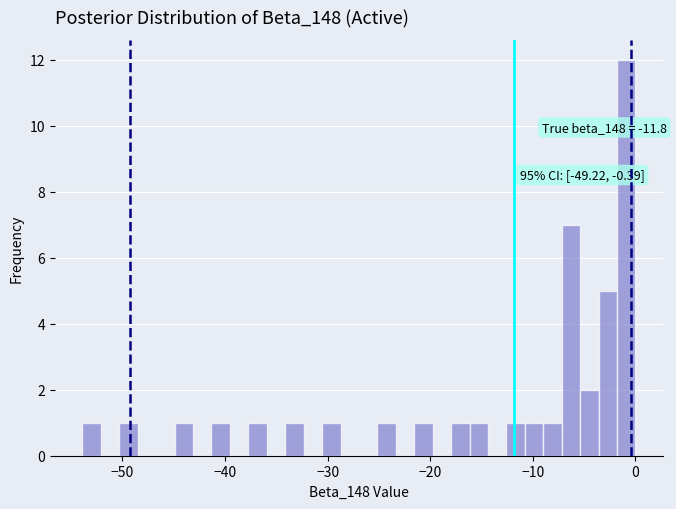

Around what value on the x-axis is the tallest bar? Give the approximate position of its centre, as read against the axis.

-1